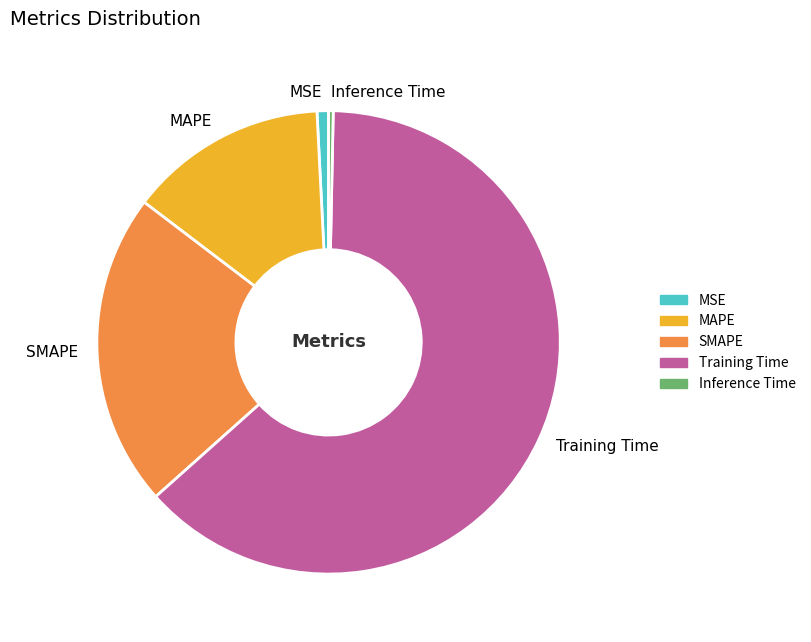

Is Training Time the majority of the pie?

Yes